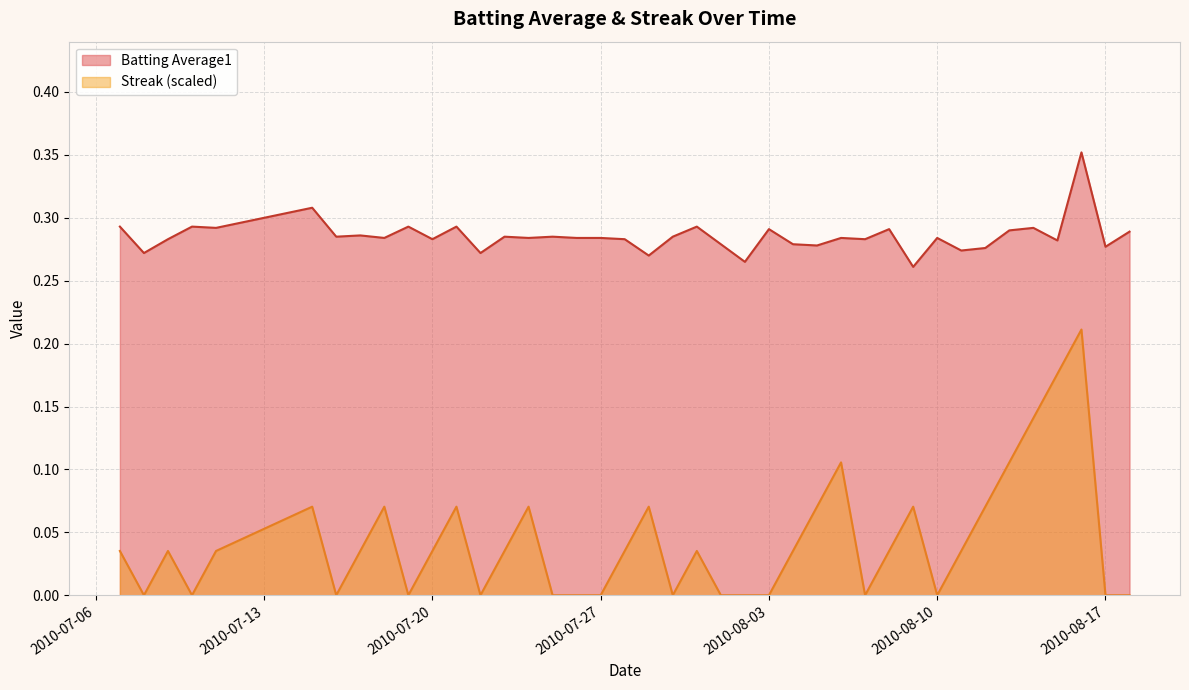

At how many categories does at least one series exceed 0?

40